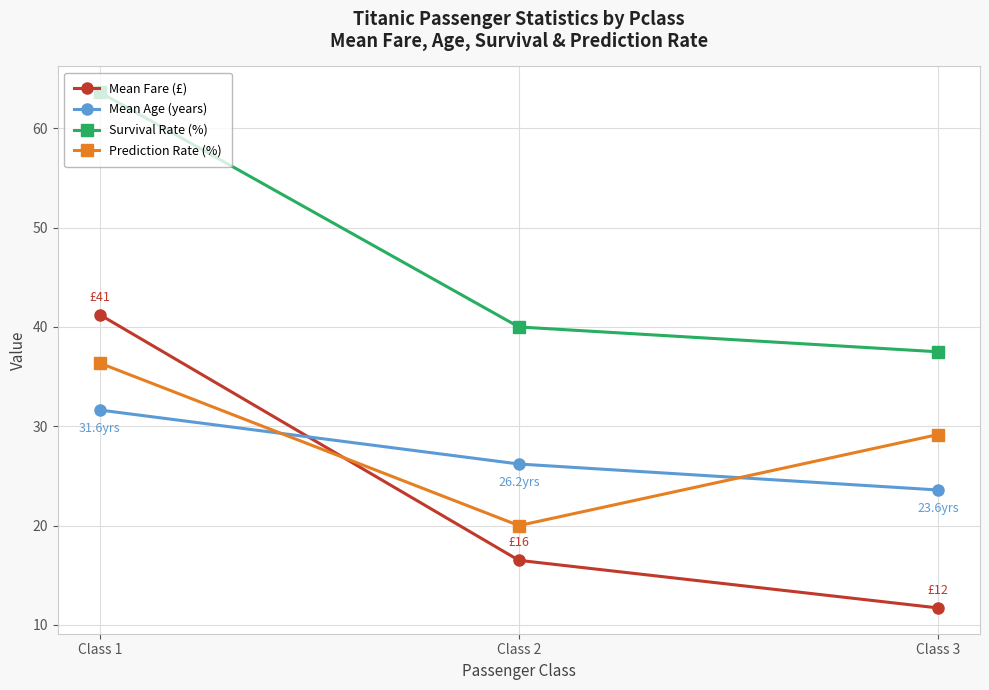

Reading left to right, list all the values displayed in this chart.

Mean Fare (£): Class 1=41.2	Class 2=16.5	Class 3=11.7
Mean Age (years): Class 1=31.6	Class 2=26.2	Class 3=23.6
Survival Rate (%): Class 1=63.6	Class 2=40.0	Class 3=37.5
Prediction Rate (%): Class 1=36.4	Class 2=20.0	Class 3=29.2